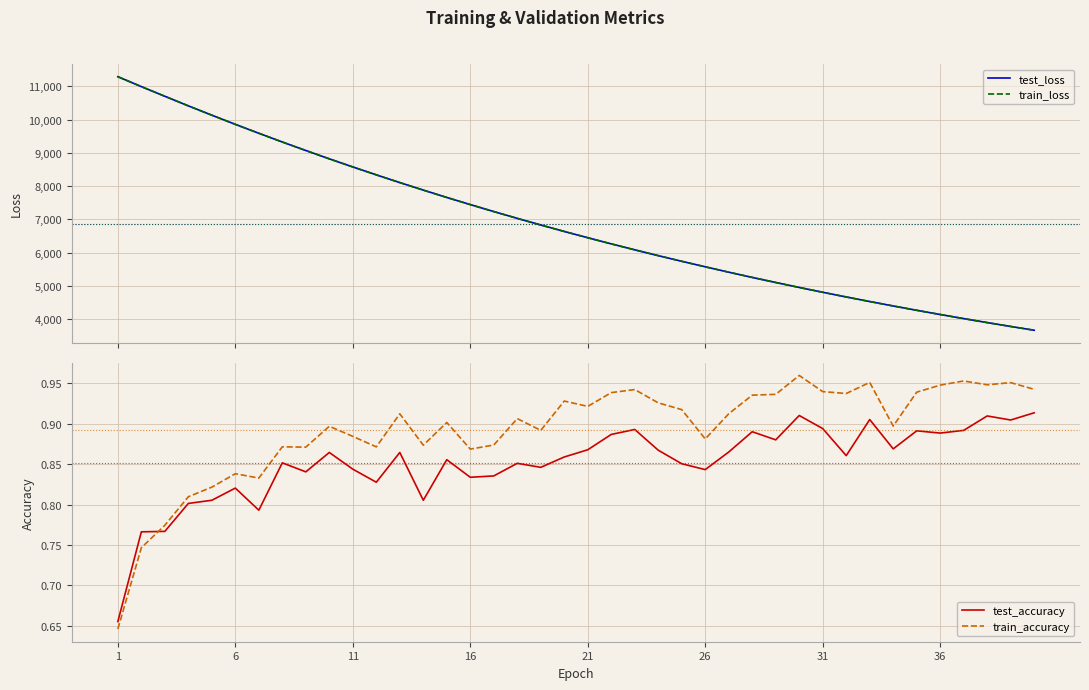

True or false: train_accuracy and test_accuracy cross at least once.

True